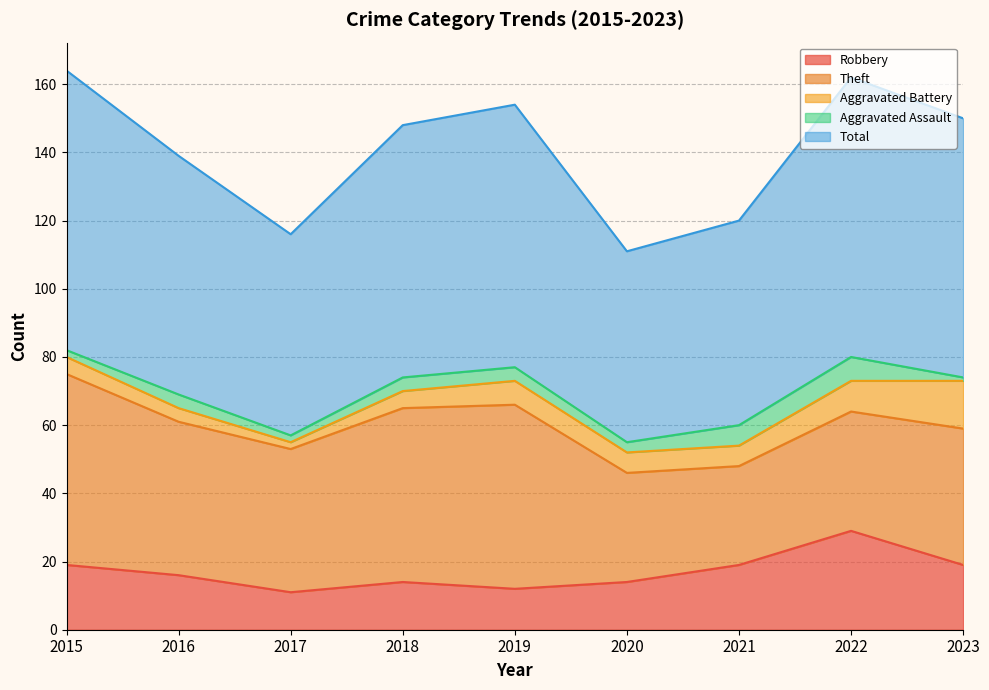

What is the value of the Total point at the 6th from the left?

56